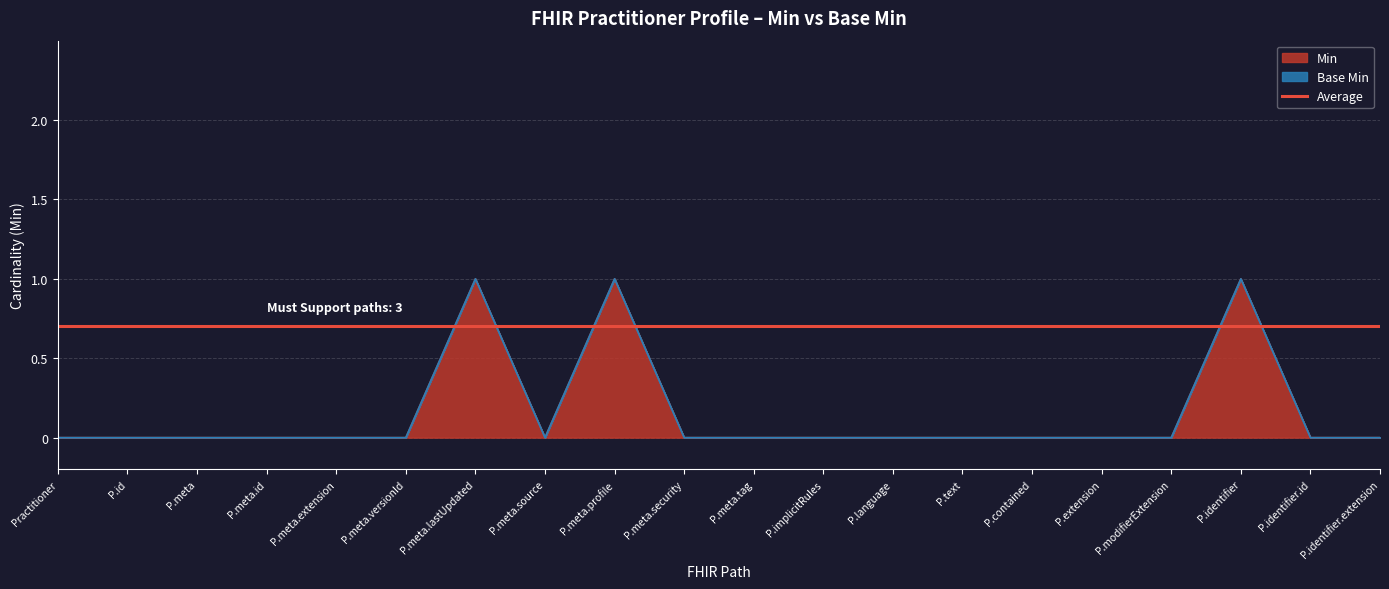

At which category does the chart reach its minimum across all series?

Practitioner